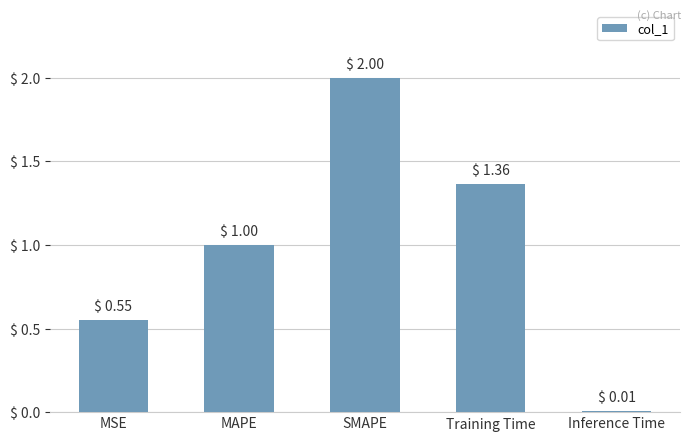

The chart shows a value of 0.3 at Training Time. True or false?

False